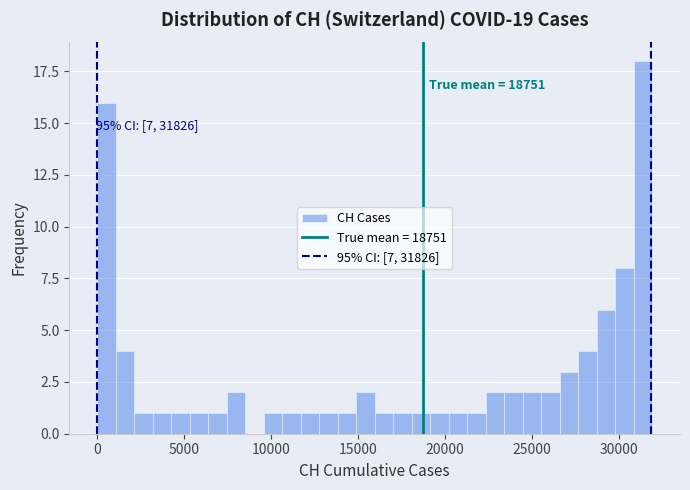

Read against the x-axis, roughly where is the centre of the tallest bar?

31500